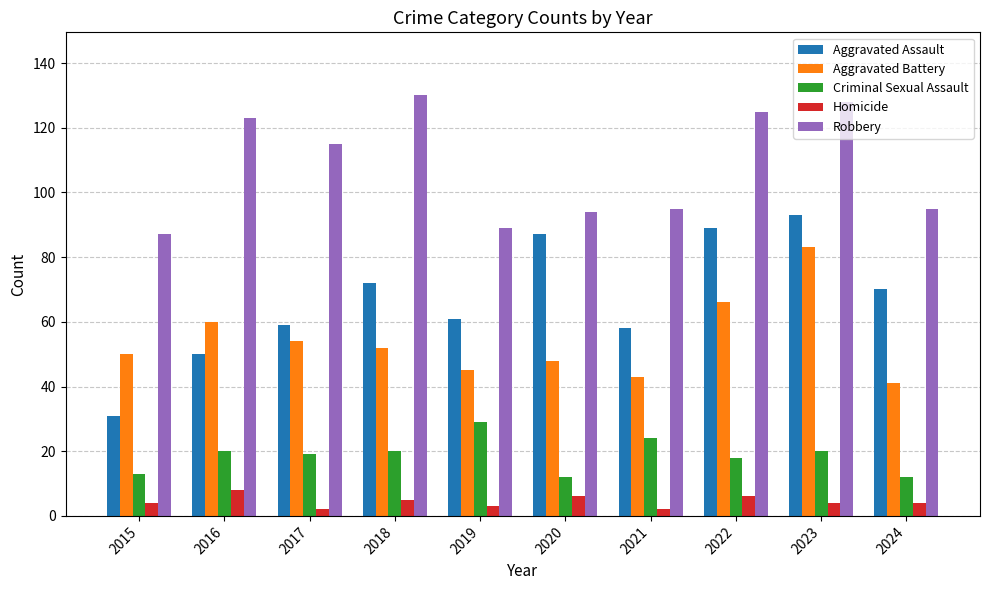

The value of Robbery at 2016 is 187. True or false?

False